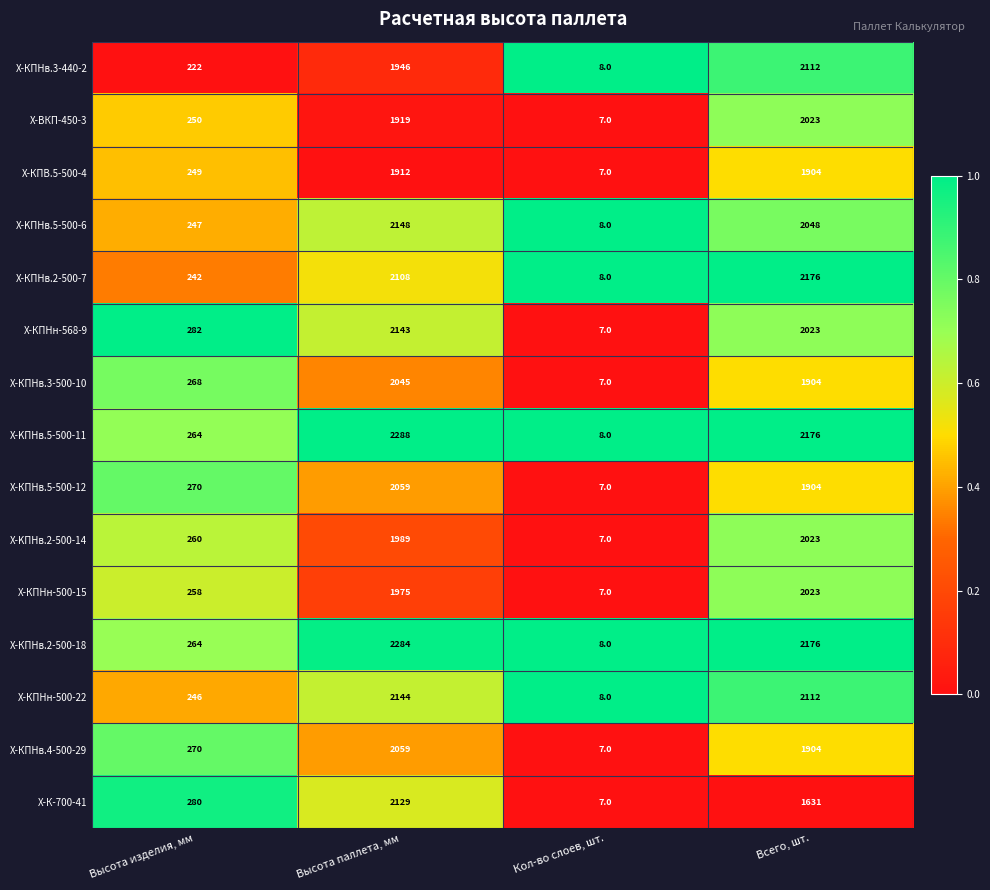

Count the number of categories in the chart.

4